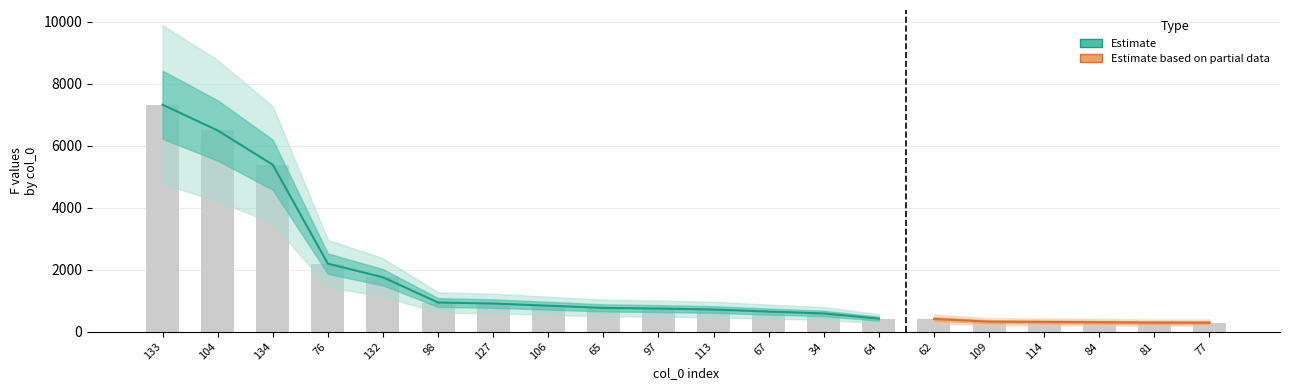

Are the bars grouped side by side (vs. stacked)?

No